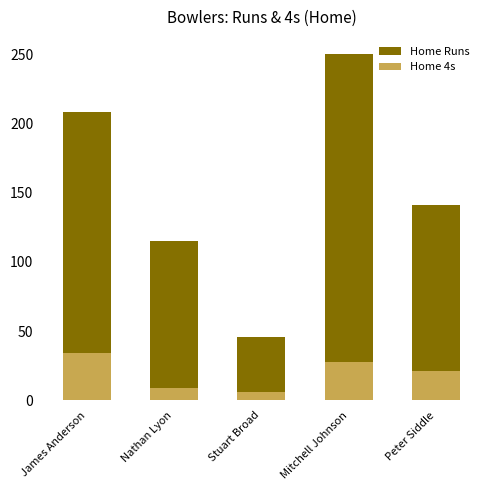

Where does the Home 4s series first go above 21?

James Anderson